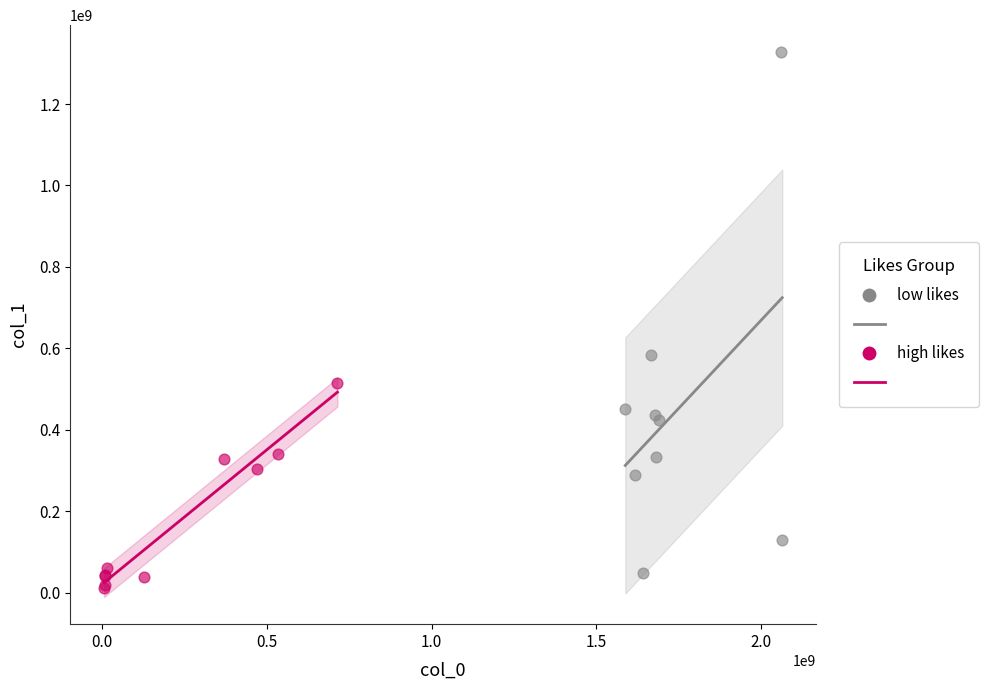

Which series reaches the minimum Y coordinate?

high likes